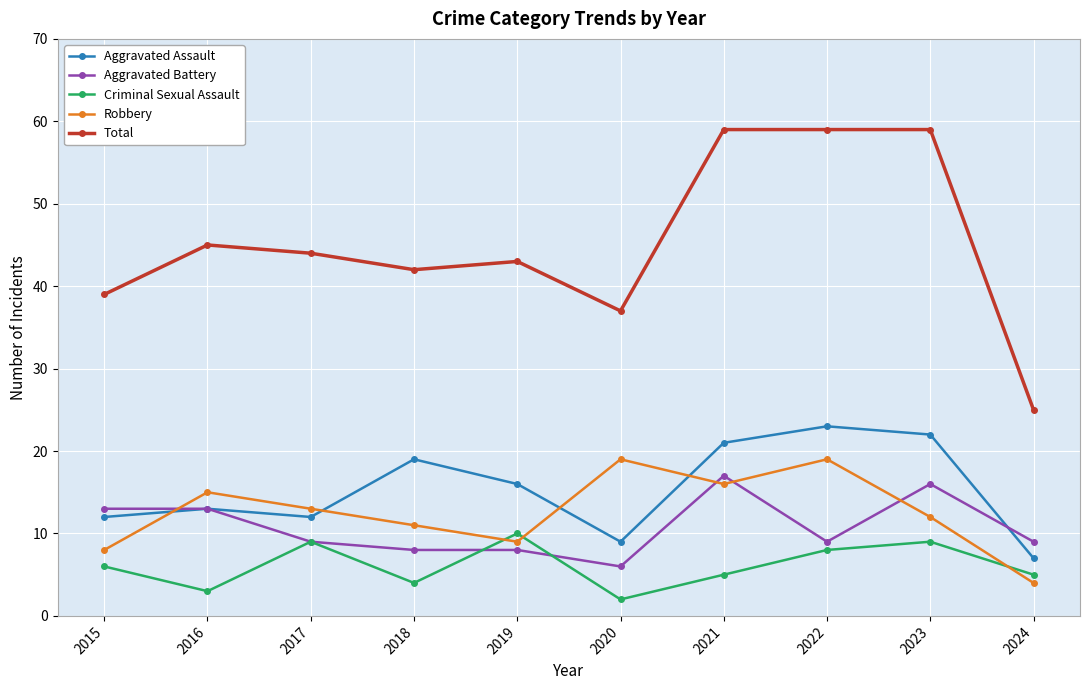

Which series has the largest total across all categories?

Total